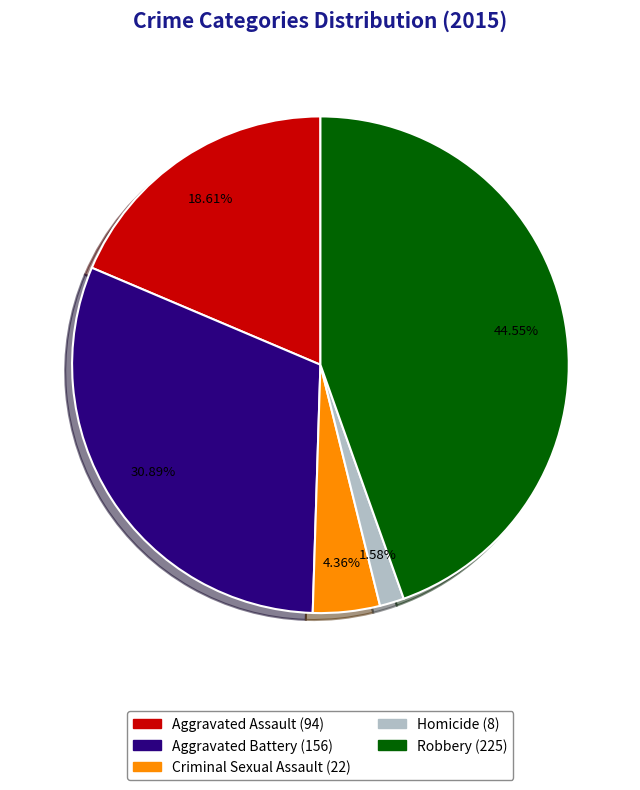

Between Robbery and Aggravated Assault, which is larger?

Robbery